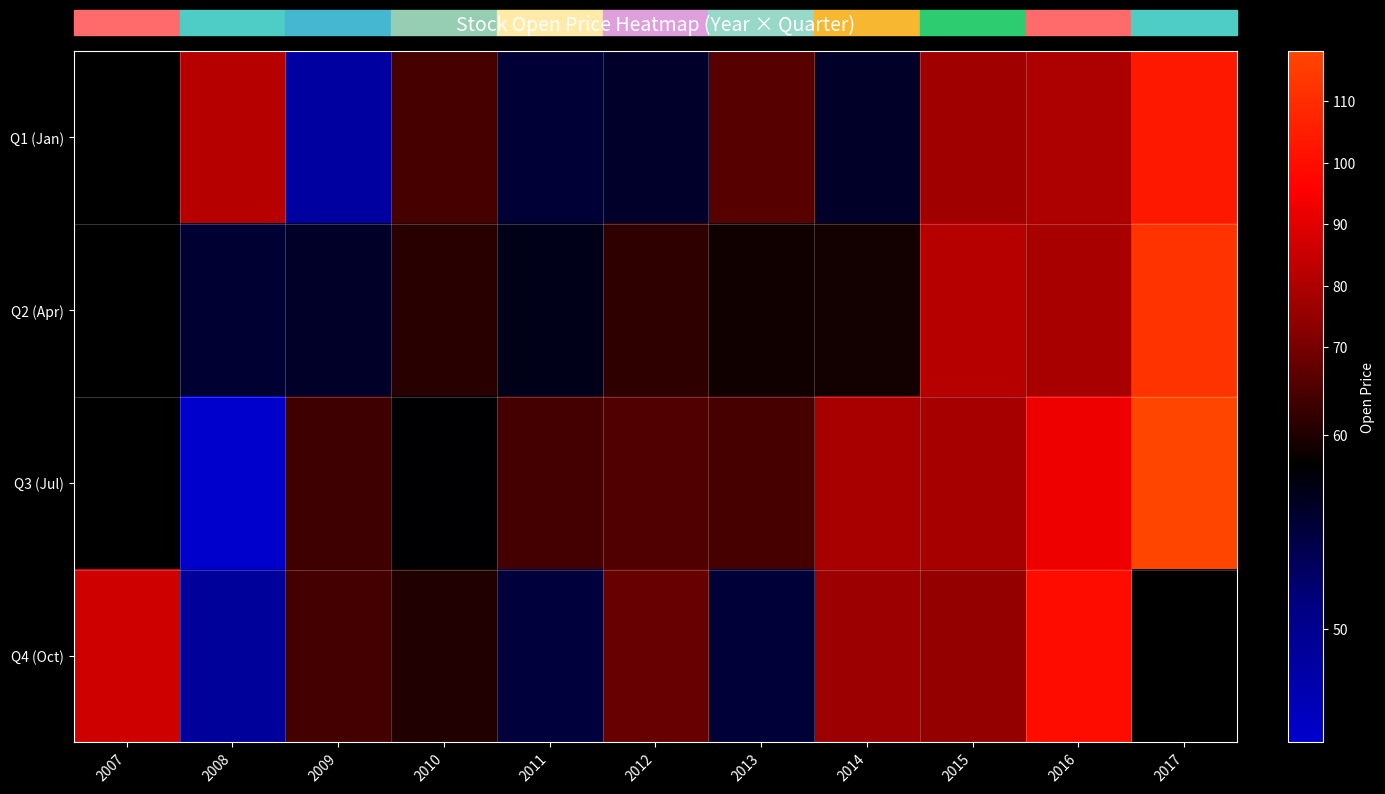

At which label does Q2 (Apr) first exceed 59?

2010